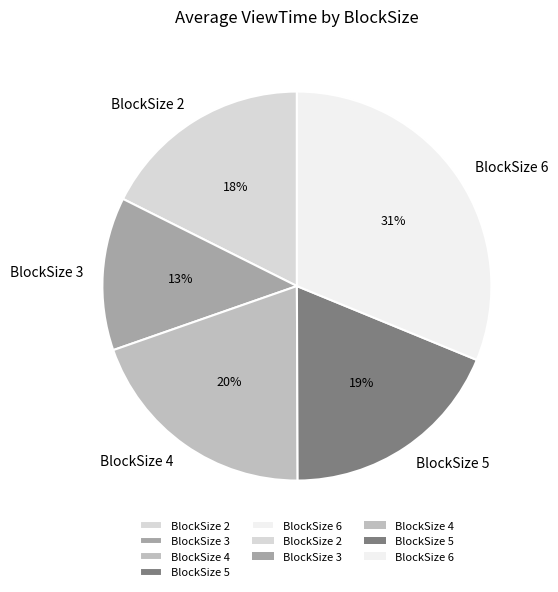

Does any single category account for the majority?

No